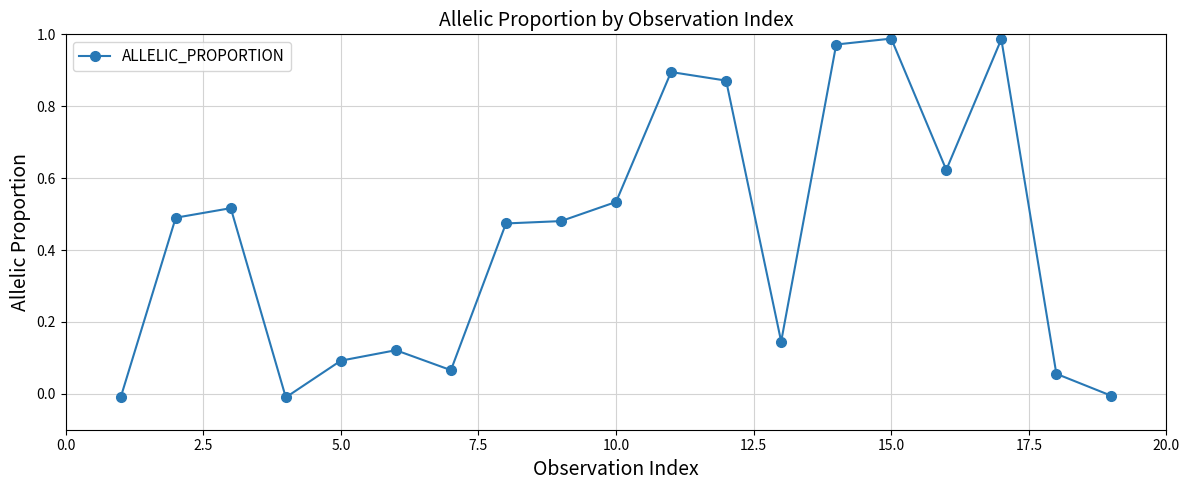

True or false: there are more than 1 points higher than both neighbors.

True